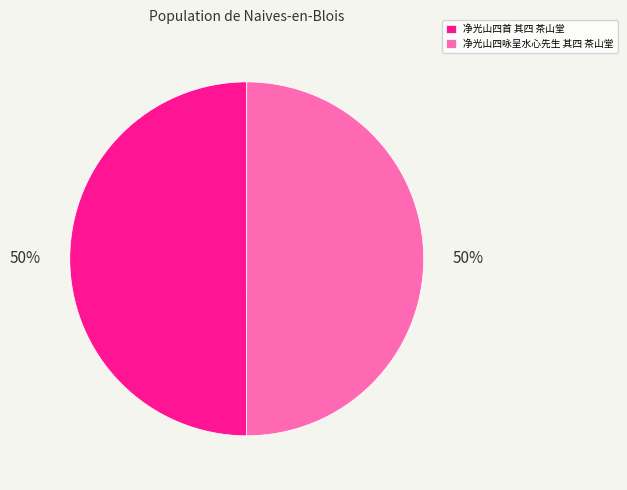

Combined, do 净光山四首 其四 茶山堂 and 净光山四咏呈水心先生 其四 茶山堂 account for over 50%?

Yes